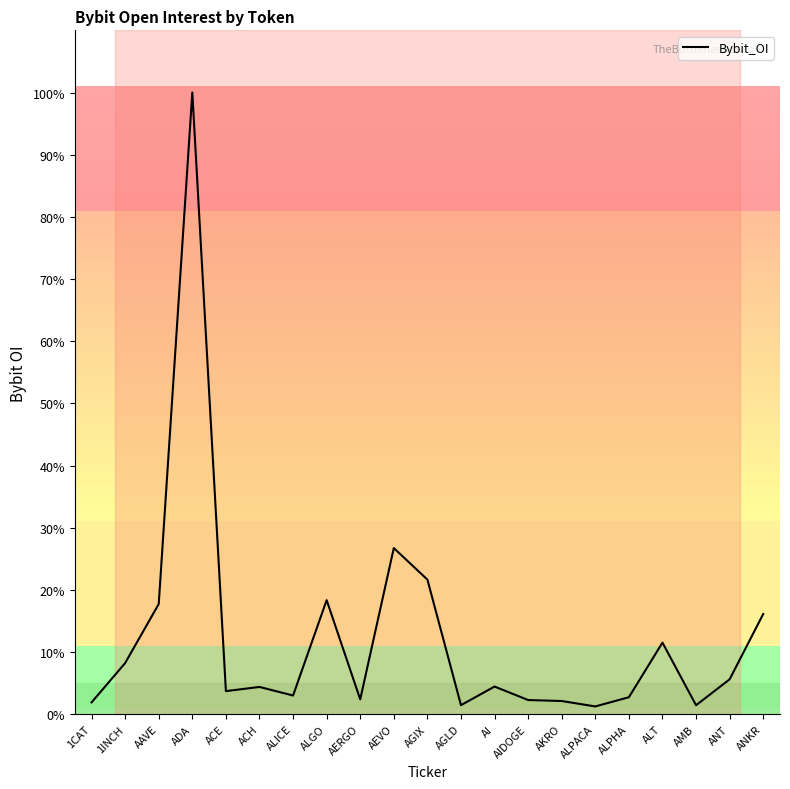

Reading left to right, transcribe all the data shown in this chart.

1CAT=958482	1INCH=4153689	AAVE=8948320	ADA=50493176	ACE=1873333	ACH=2212934	ALICE=1516434	ALGO=9262172	AERGO=1203242	AEVO=13492436	AGIX=10933055	AGLD=735218	AI=2243376	AIDOGE=1150275	AKRO=1069493	ALPACA=630280	ALPHA=1377982	ALT=5812594	AMB=726414	ANT=2830881	ANKR=8135893